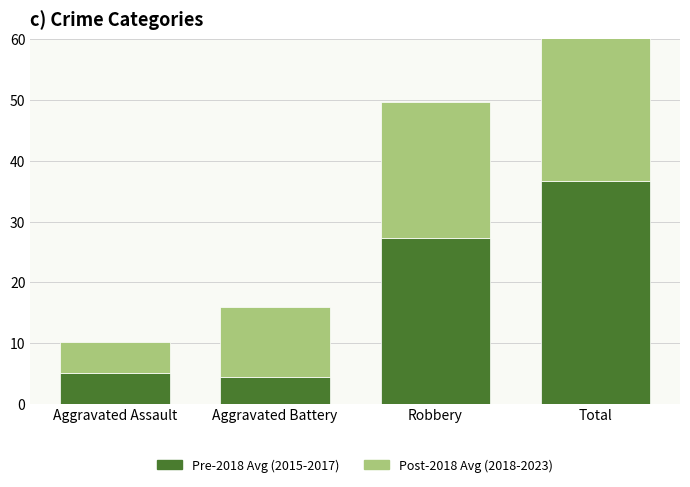

The Post-2018 Avg (2018-2023) series shows 15.8 at Total. True or false?

False